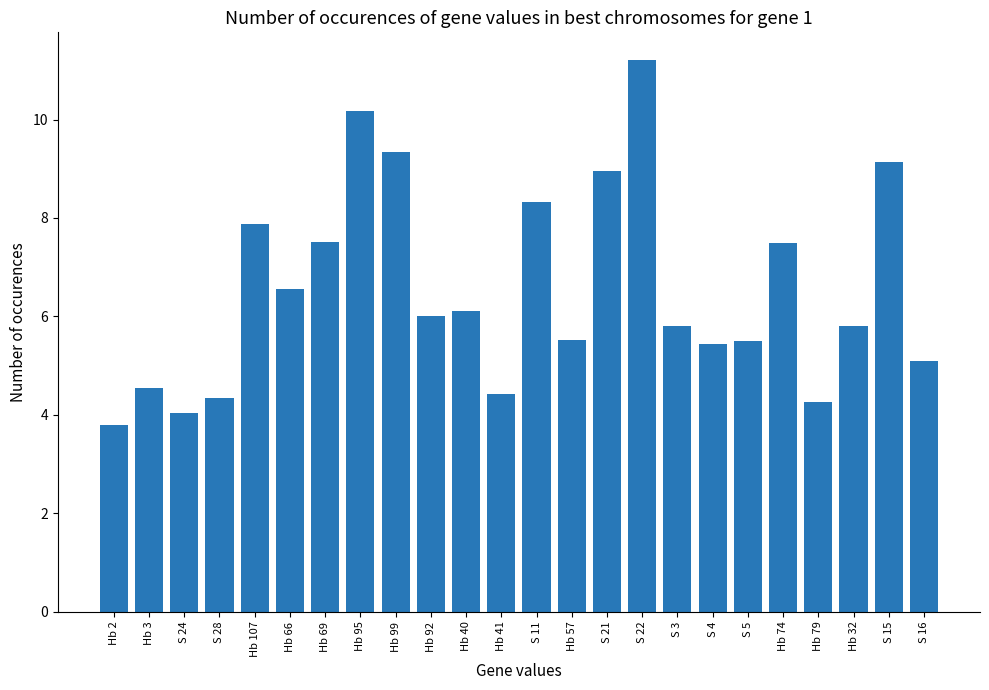

Which has a higher value, Hb 41 or Hb 40?

Hb 40